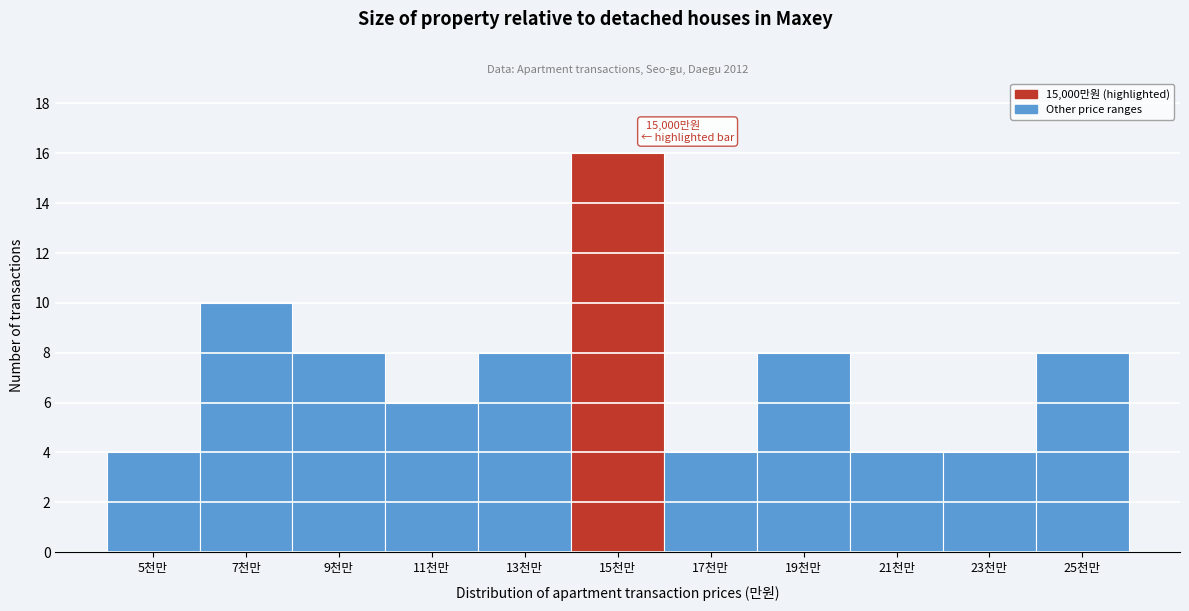

Reading left to right, what are all the values shown in this chart?

4	10	8	6	8	16	4	8	4	4	8